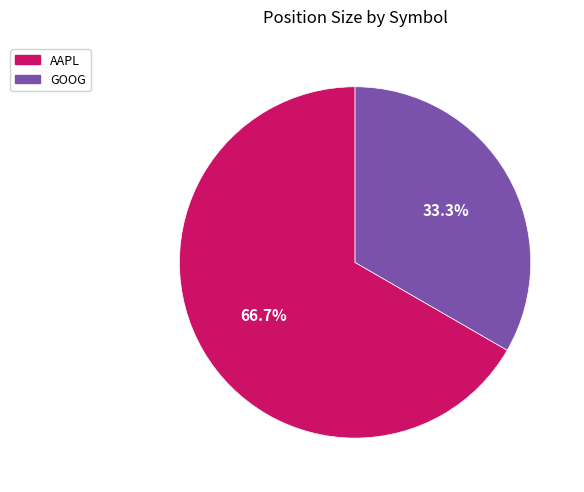

What percentage do GOOG and AAPL together represent?

100.0%